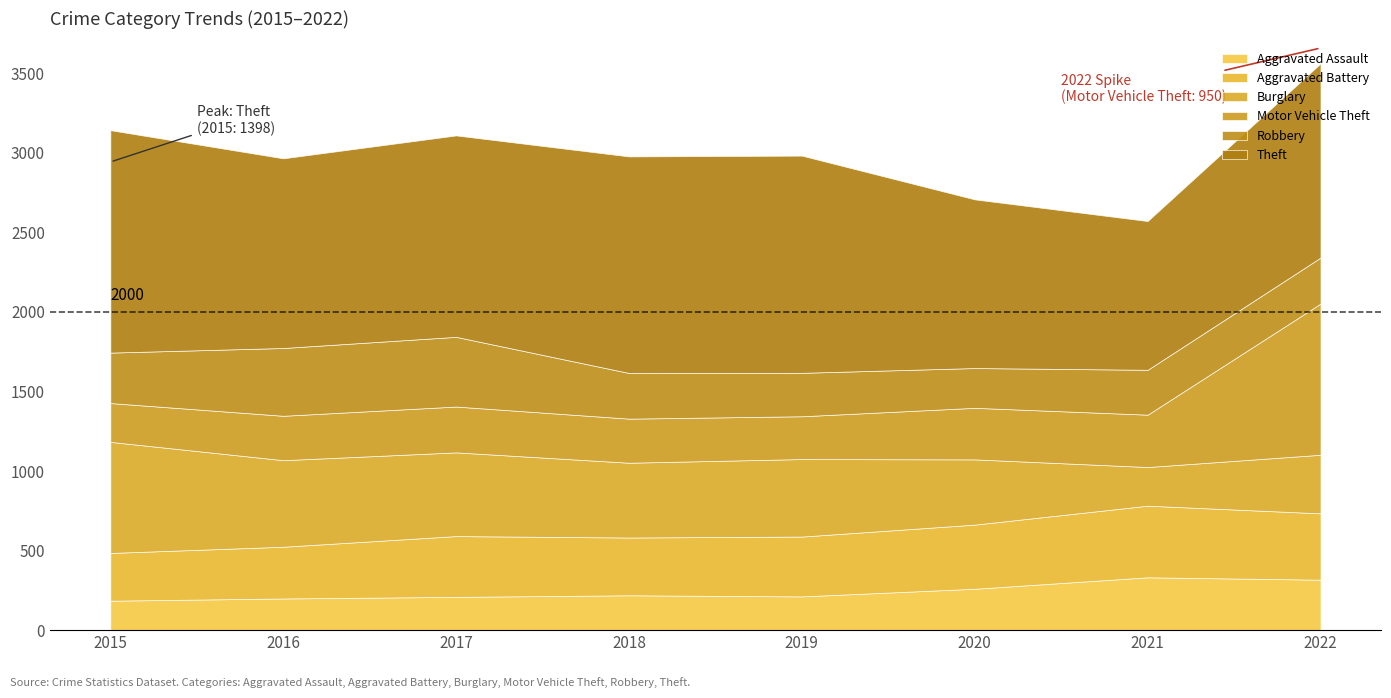

At which category does Aggravated Battery reach its first local peak?

2017